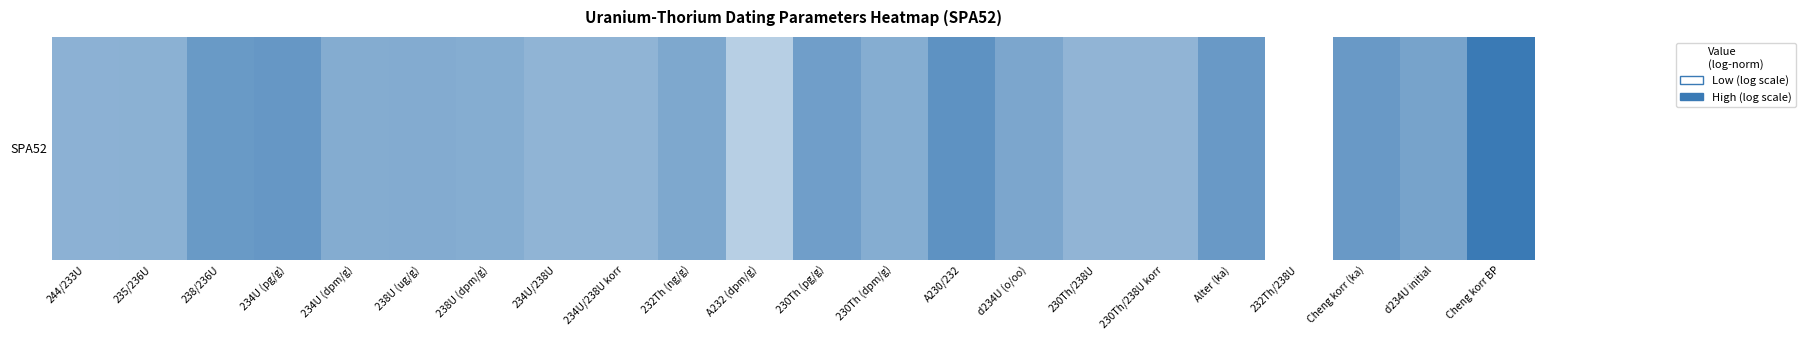

Reading left to right, extract all data points from this chart.

0.6	0.6	0.8	0.8	0.6	0.6	0.6	0.6	0.6	0.7	0.4	0.7	0.6	0.8	0.7	0.6	0.6	0.8	0.0	0.8	0.7	1.0